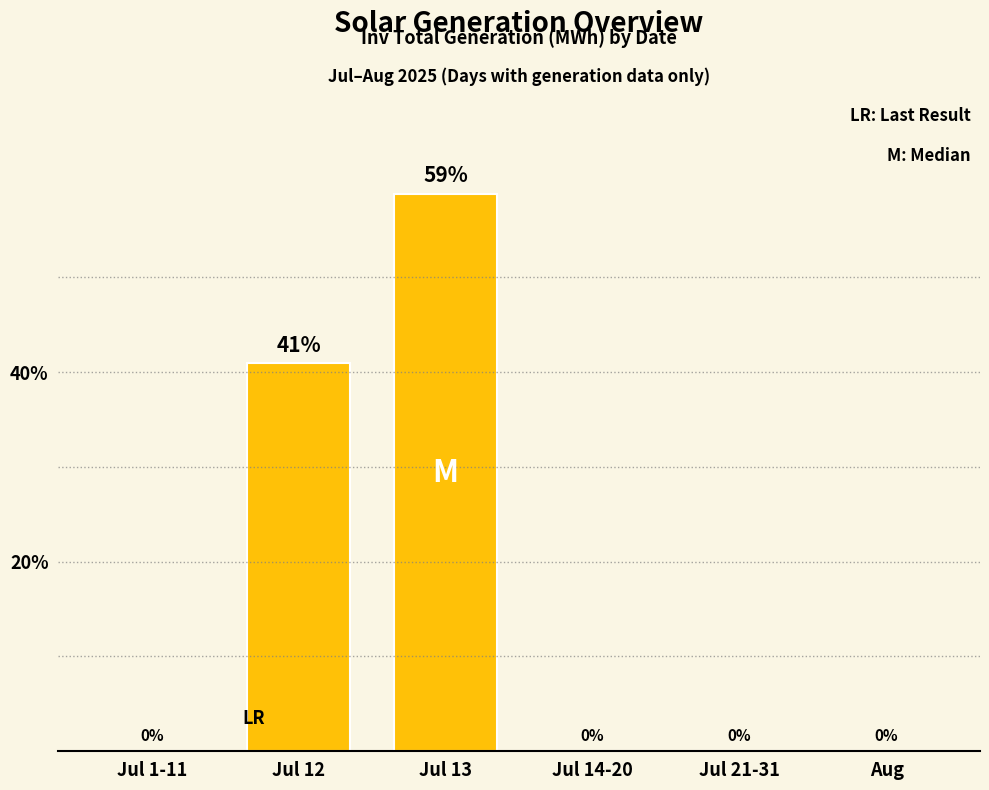

At which label is the value closest to 29?

Jul 12